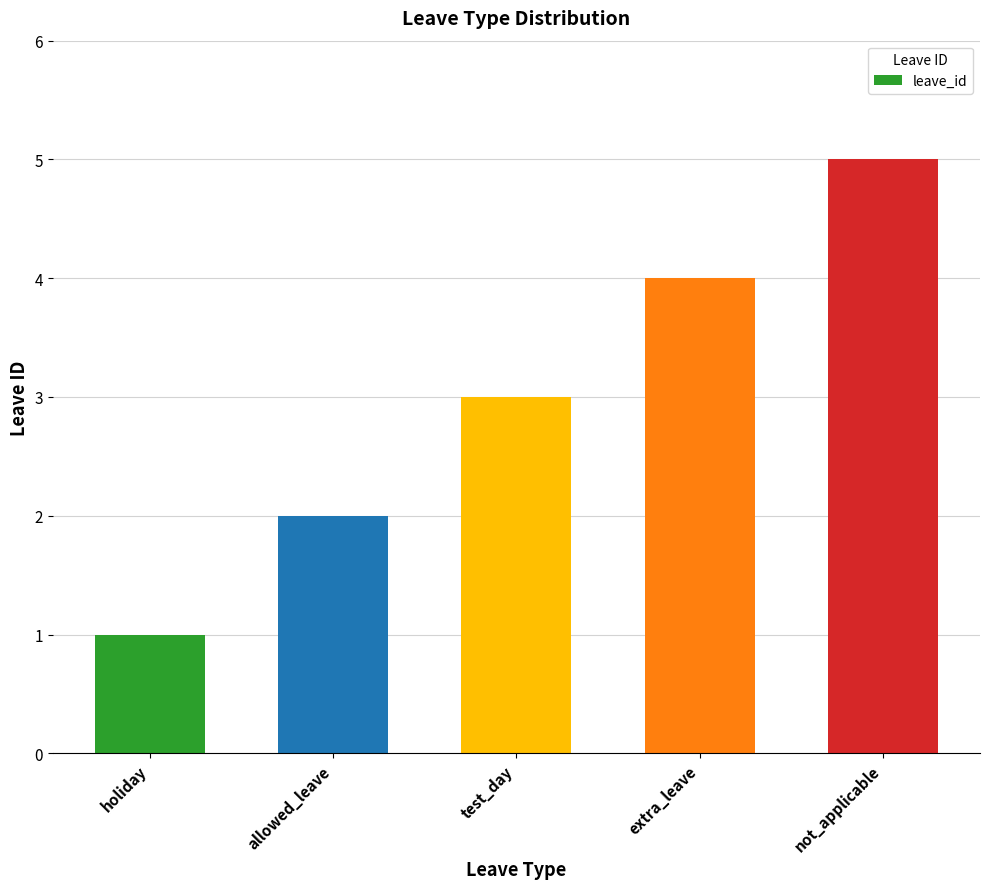

How many values are below 3?

2